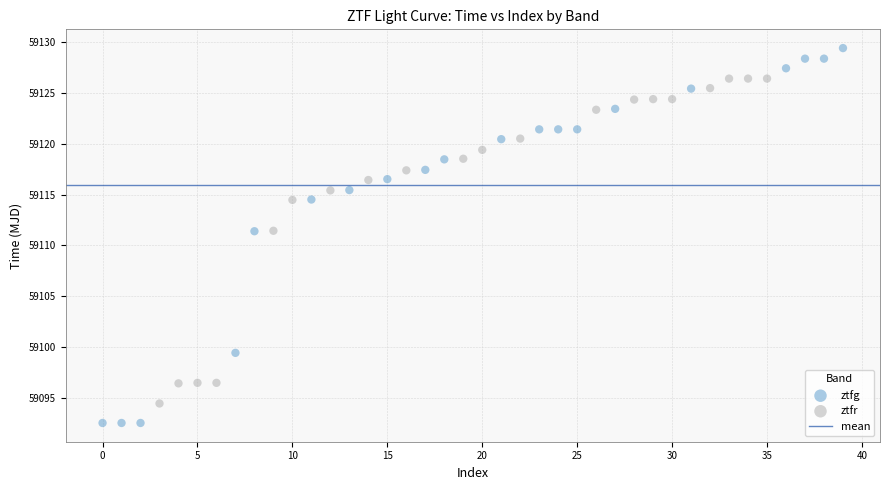

Which series has the widest spread of Y values?

ztfg